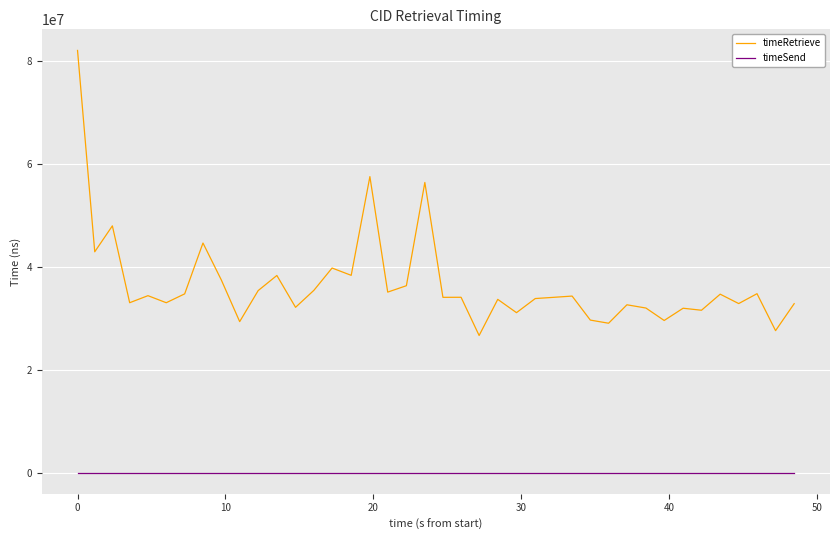

Rank the series by their maximum value, from highest to lowest.

timeRetrieve, timeSend